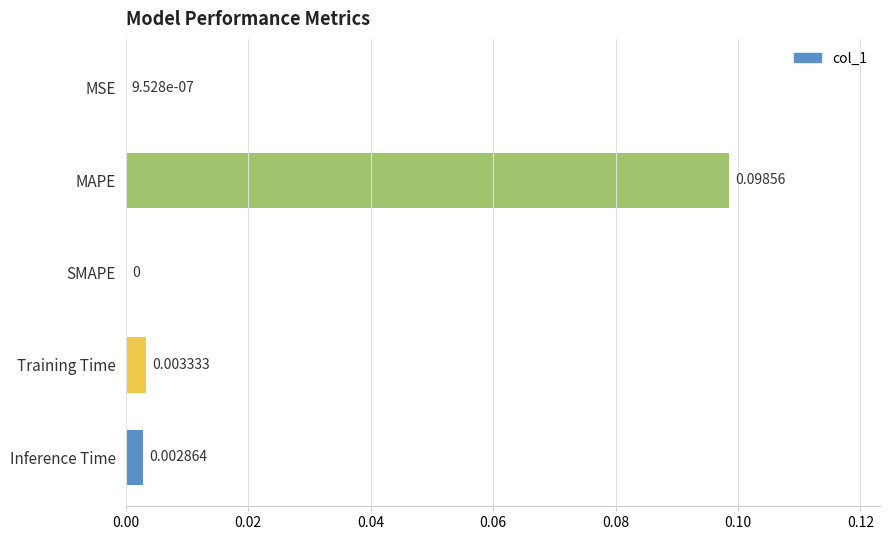

Are the bars horizontal?

Yes